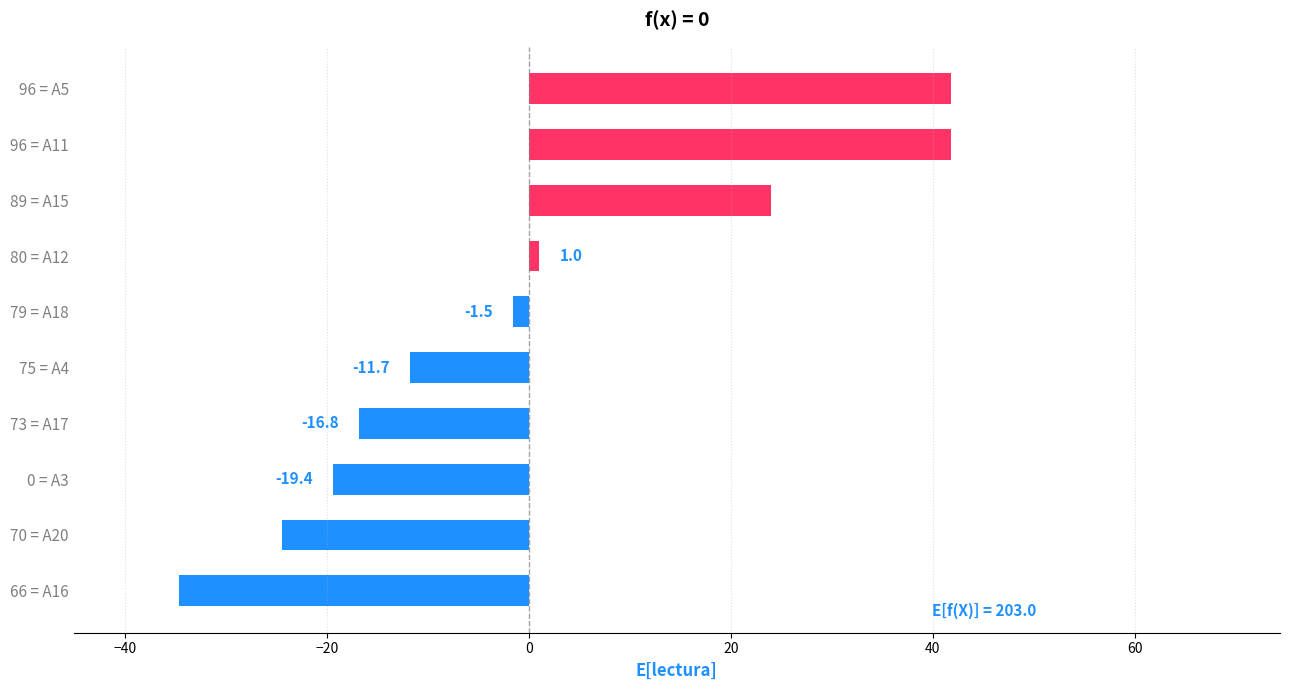

The value at 96 = A11 is 23.9. True or false?

False